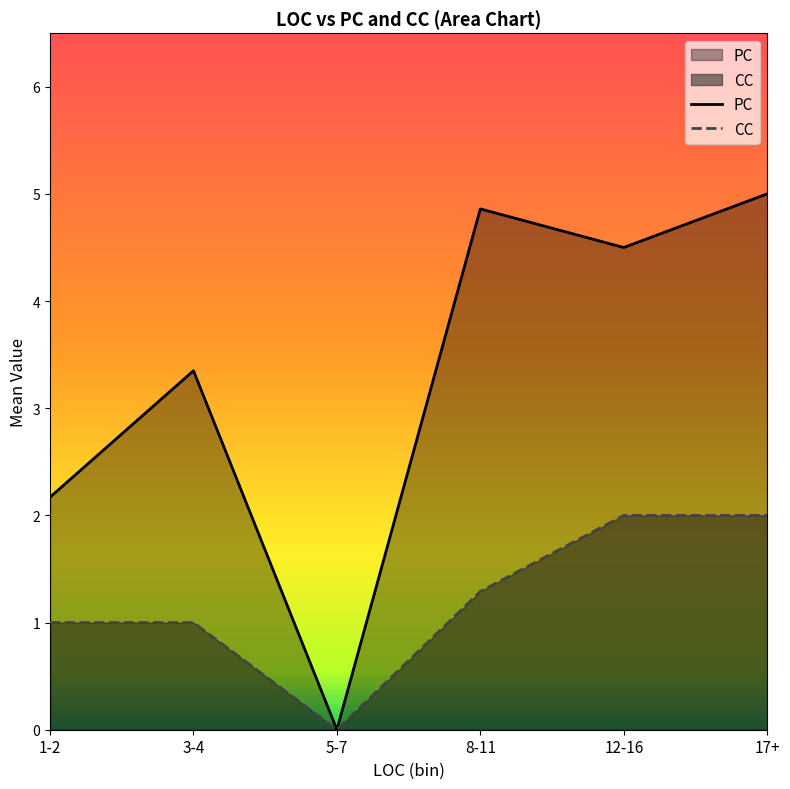

What is the maximum value for CC?

2.0